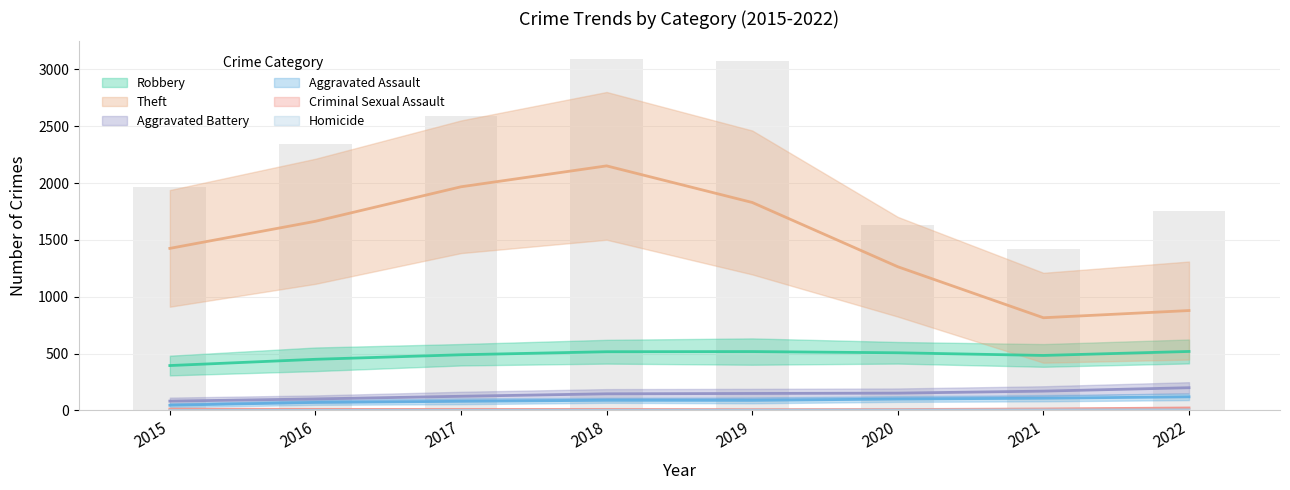

Is the value of Criminal Sexual Assault at 2018 greater than the value of Robbery at 2020?

No